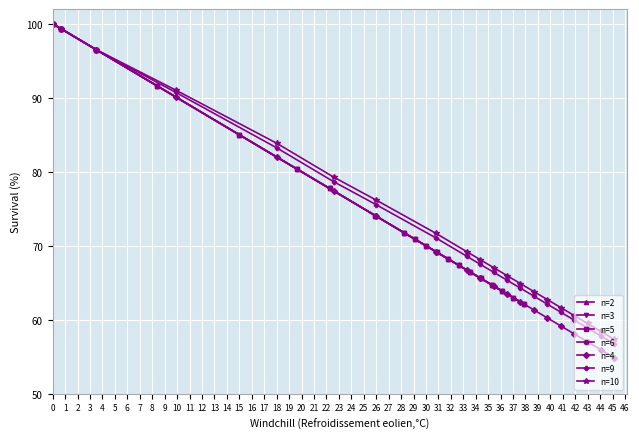

Rank the categories by n=5 value from lowest to highest.

19, 18, 17, 16, 15, 14, 13, 12, 11, 10, 9, 8, 7, 6, 5, 4, 3, 2, 1, 0